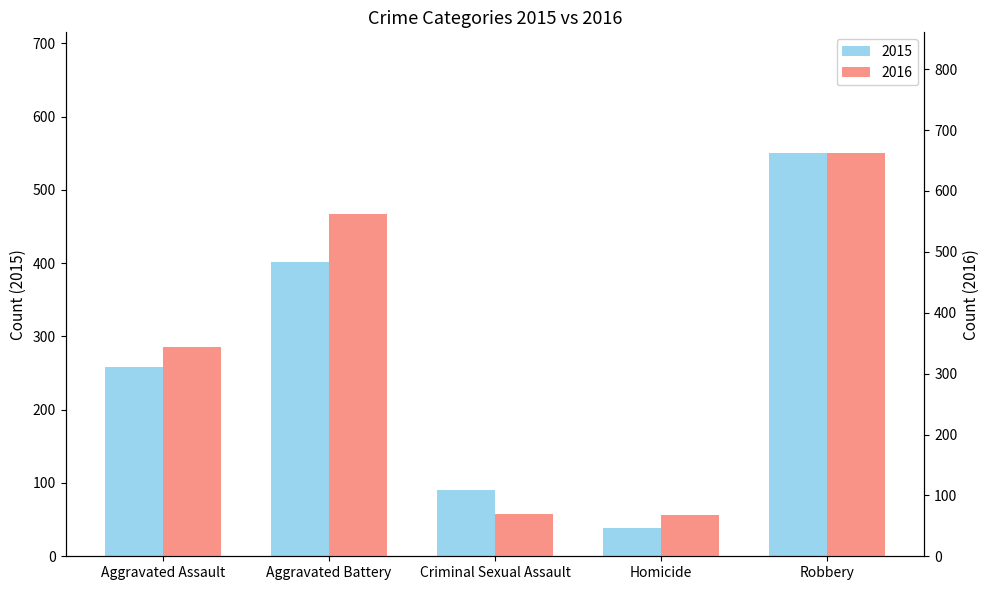

Reading right to left, what are all the values shown in this chart?

2015: 550	39	90	401	258
2016: 662	67	69	562	344